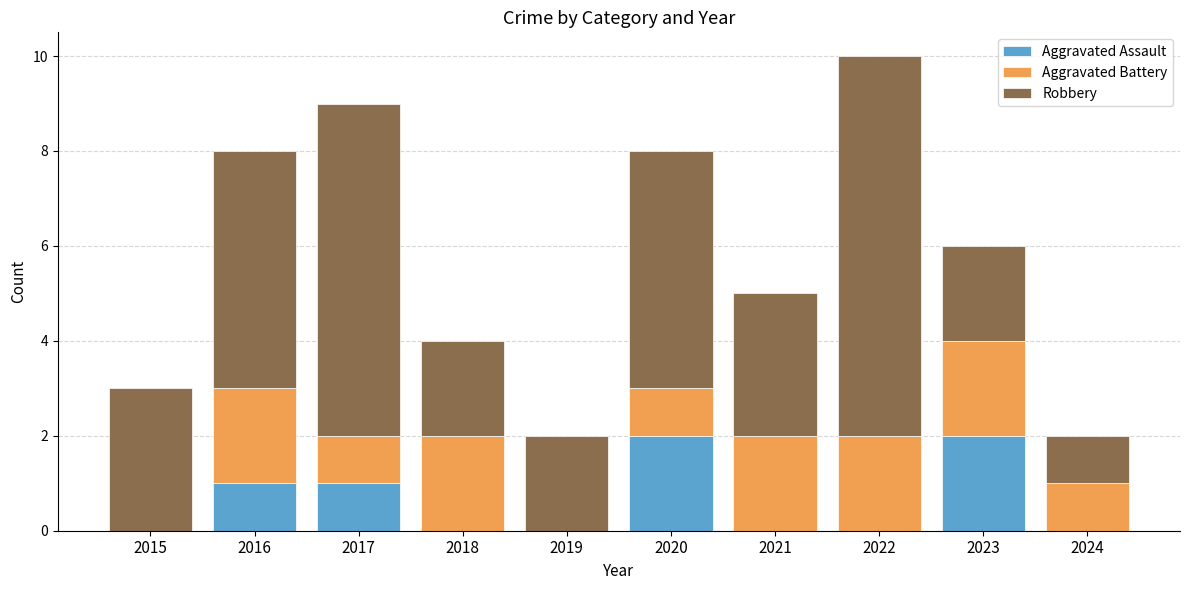

Count the number of data series in this chart.

3